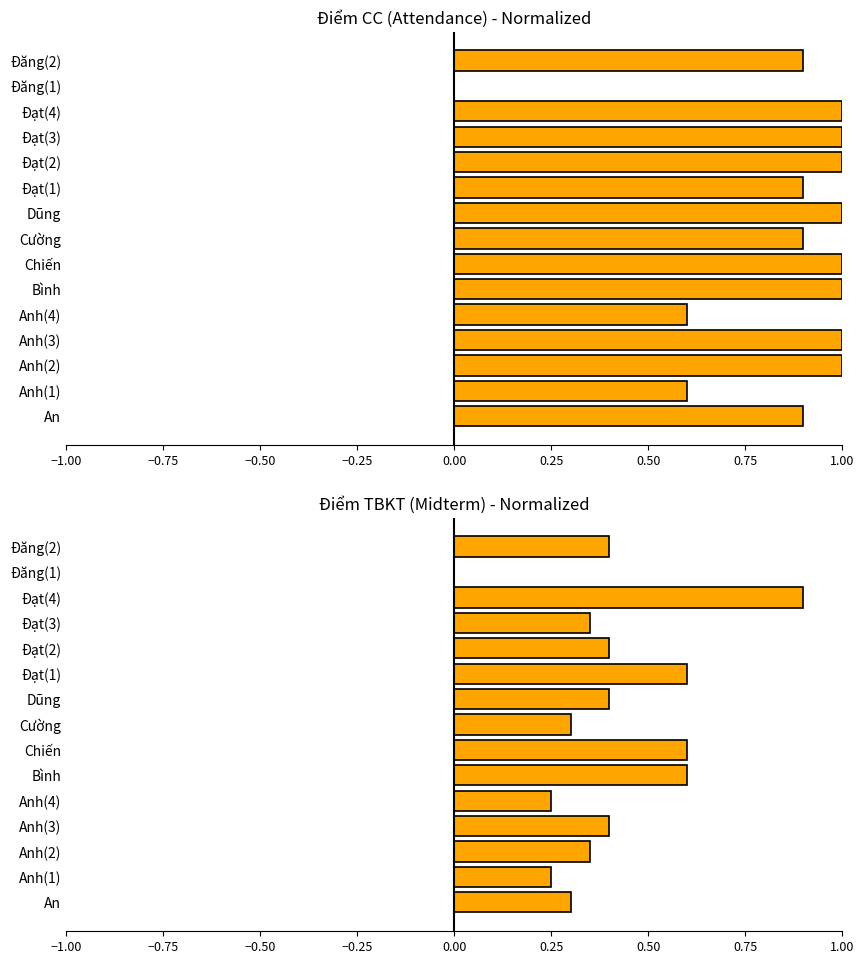

What is the spread (max minus min) of values at Bình?

0.4